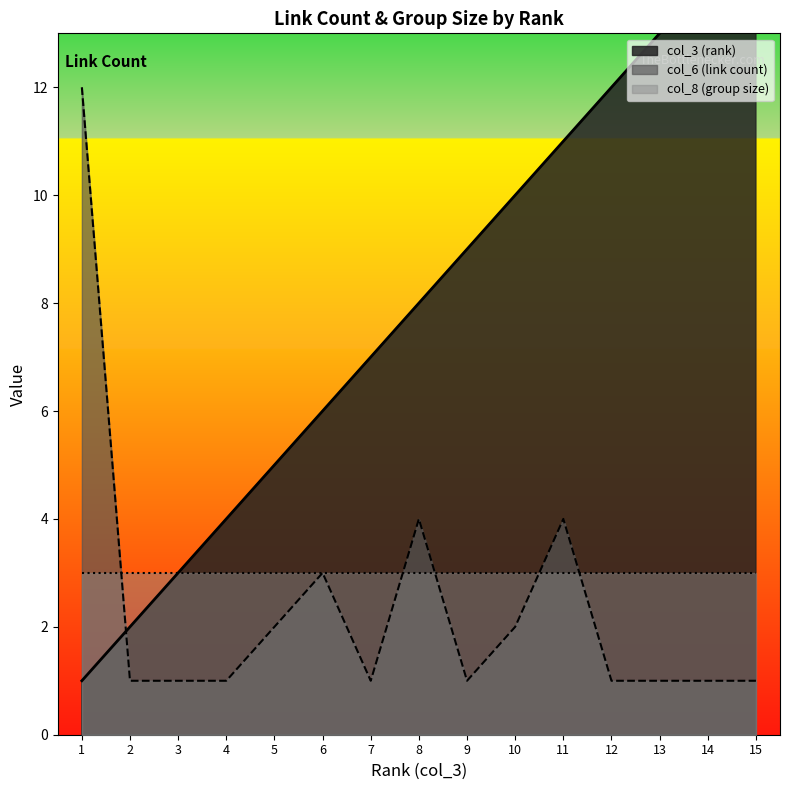

At how many categories does at least one series exceed 5?

11